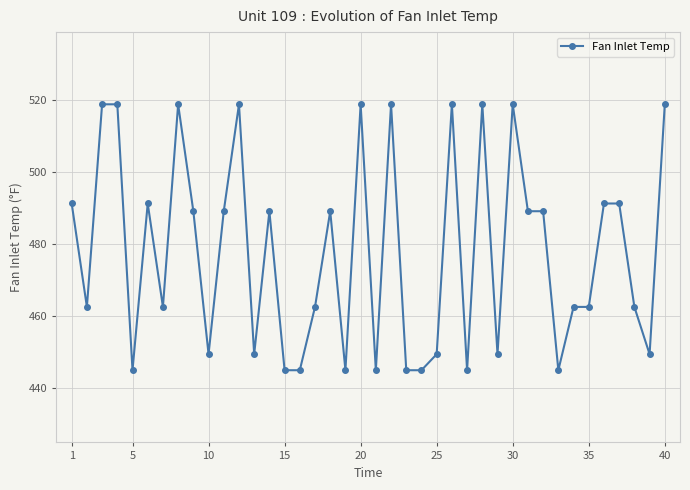

What is the minimum value shown in the chart?

445.0